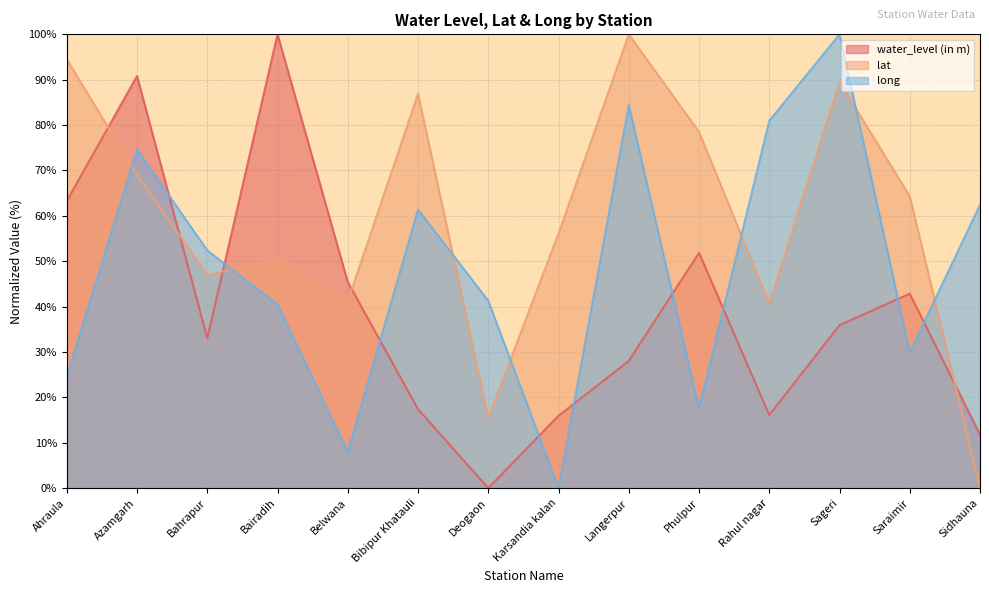

How many lines are shown in the chart?

3